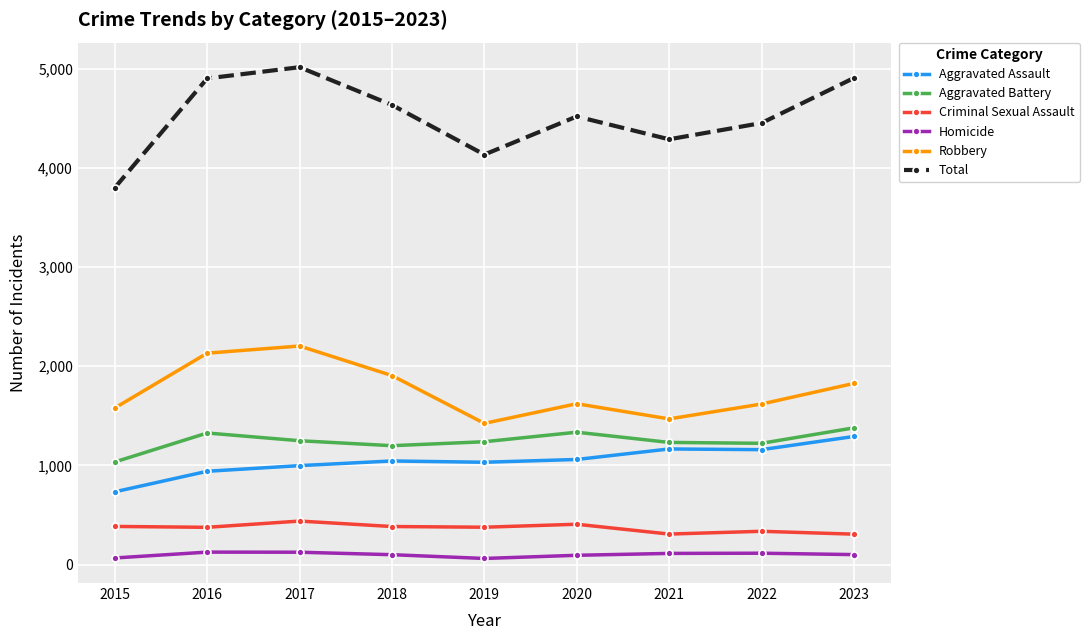

Where does the Aggravated Battery series first go above 1239?

2016